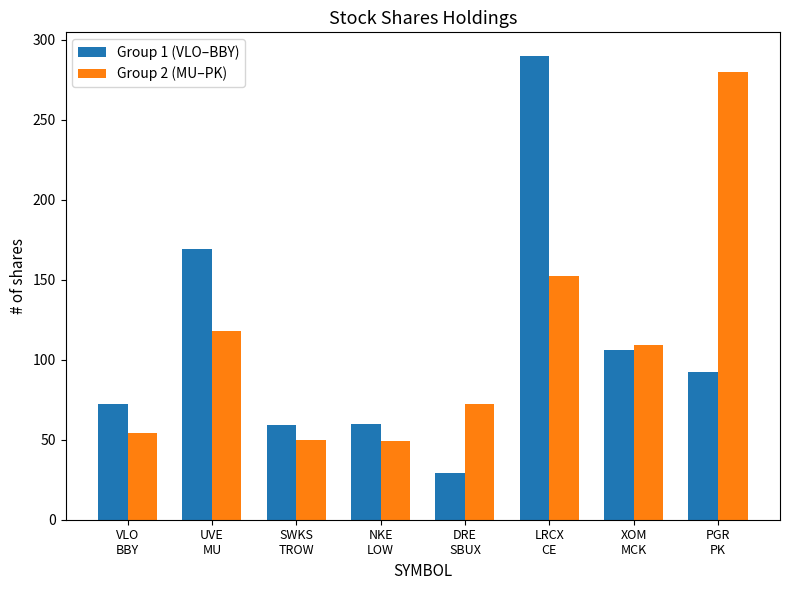

What is the approximate value of Group 2 (MU–PK) at NKE
LOW?

49